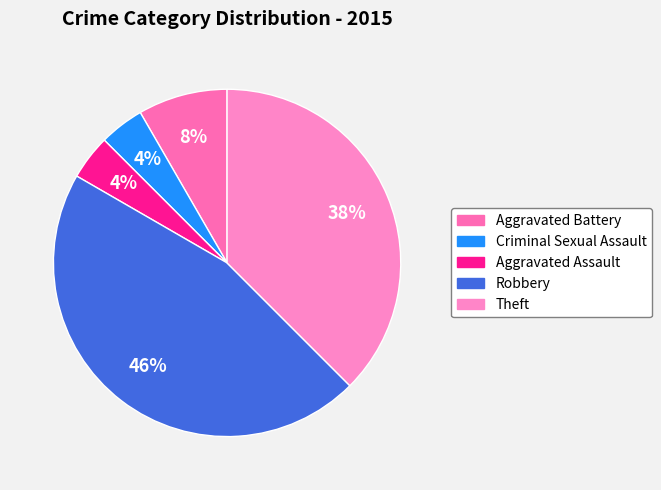

Which slice is the largest?

Robbery